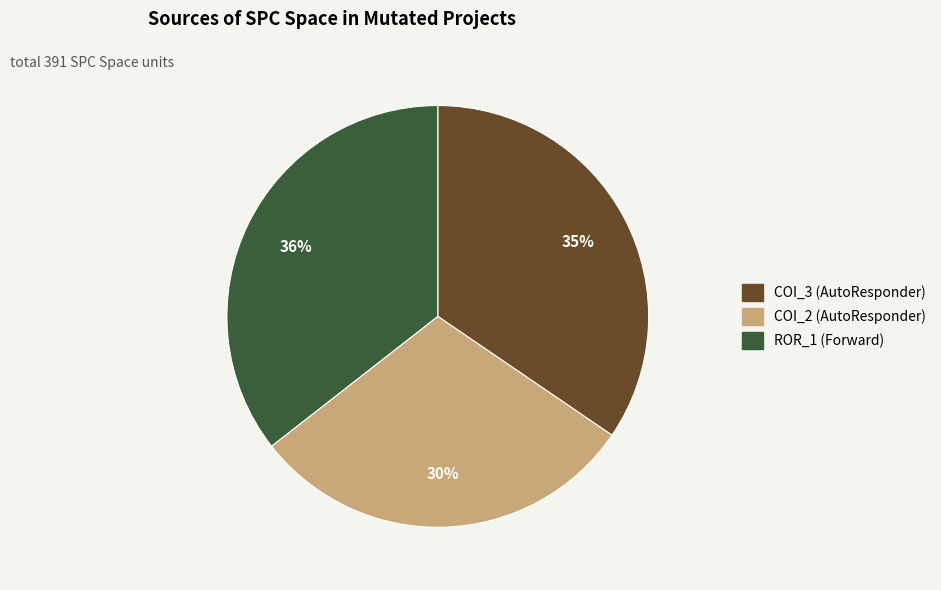

To the nearest percent, what is the average slice percentage?

33%